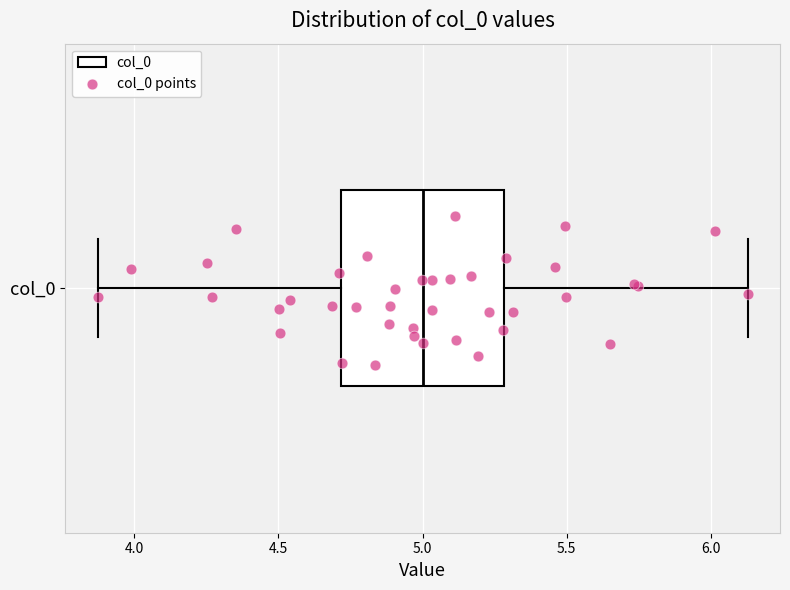

Read this box plot against the x-axis: the position of the median line, the range covered by the box, and the ends of both whiskers. The values are not printed on the chart, so give them approximately, as read against the axis.

median 5.00, box 4.70 to 5.30, whiskers 3.85 to 6.15